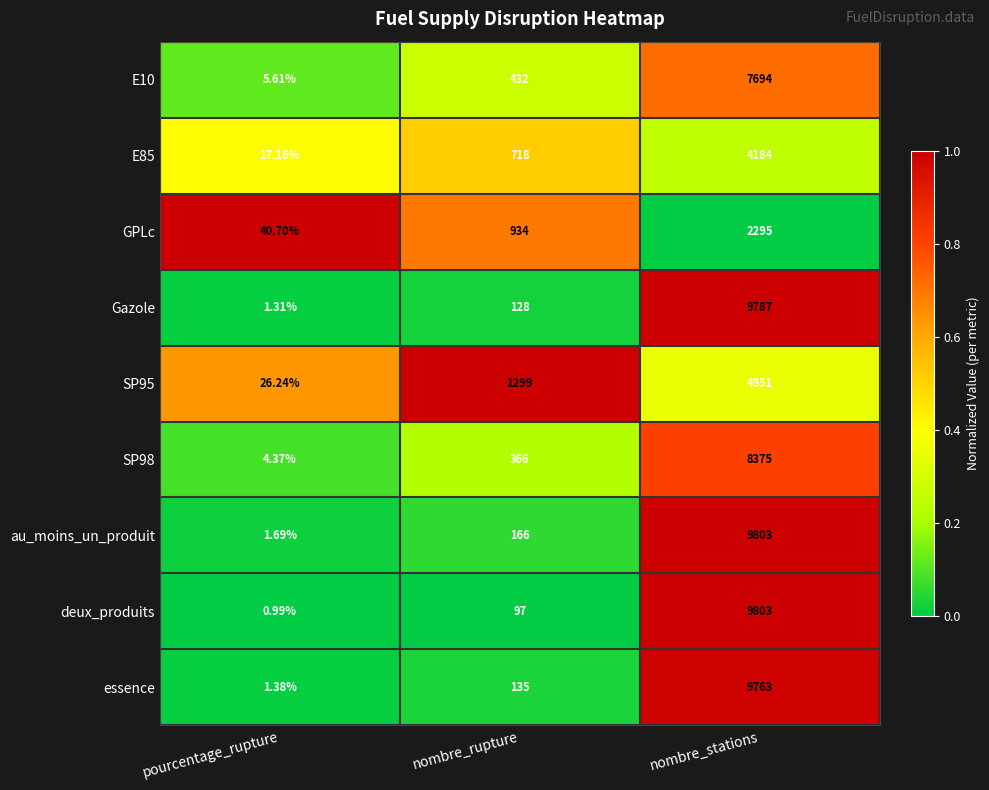

Which series has the largest range (max minus min)?

deux_produits